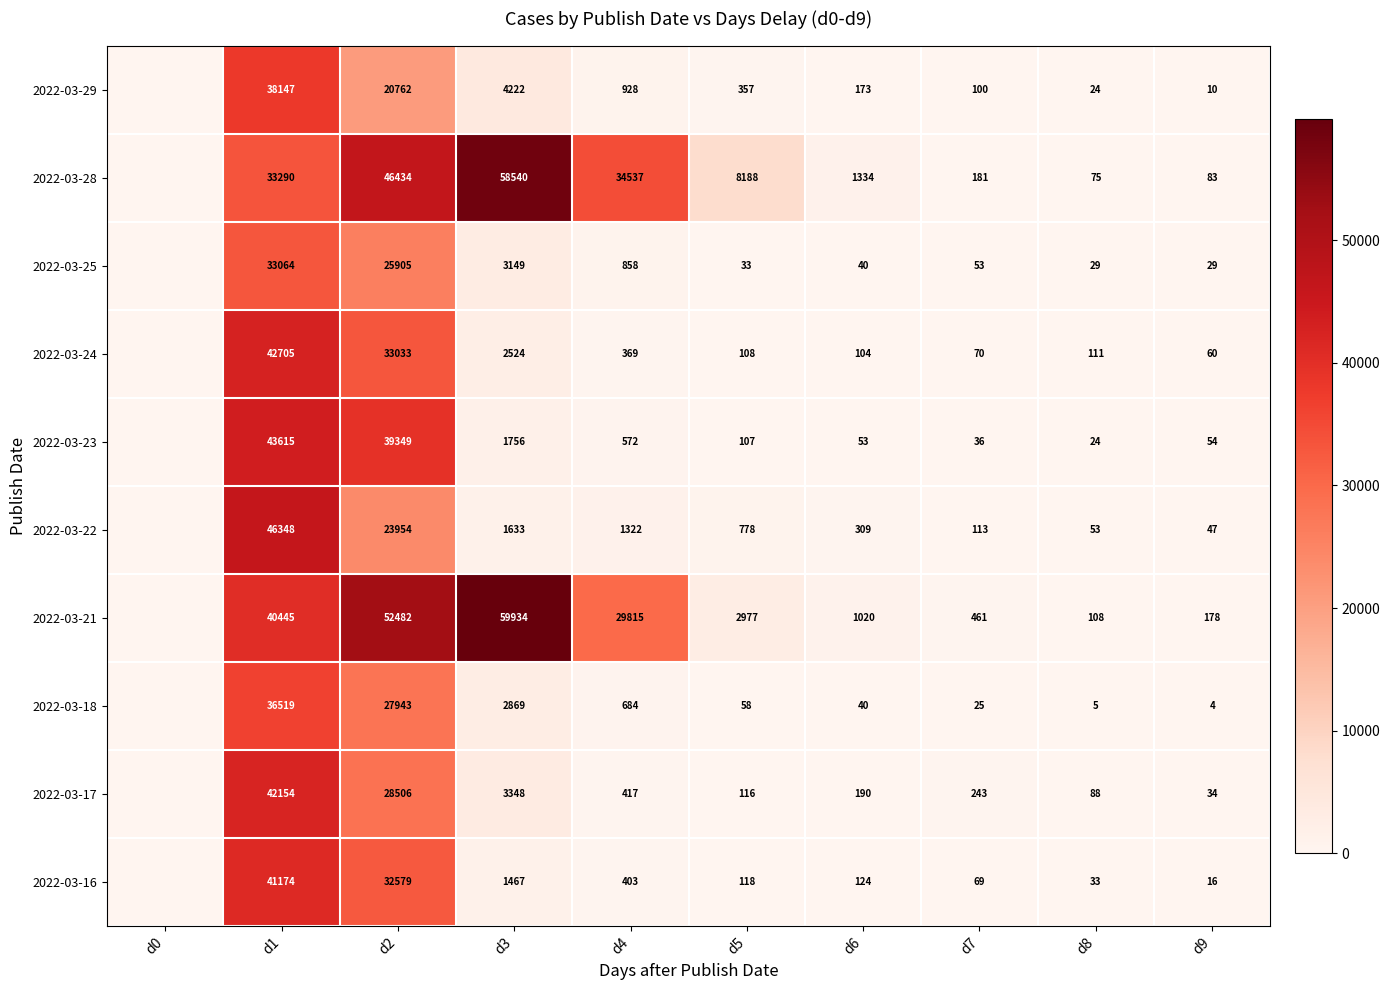

What is the total value across all series at d9?

515